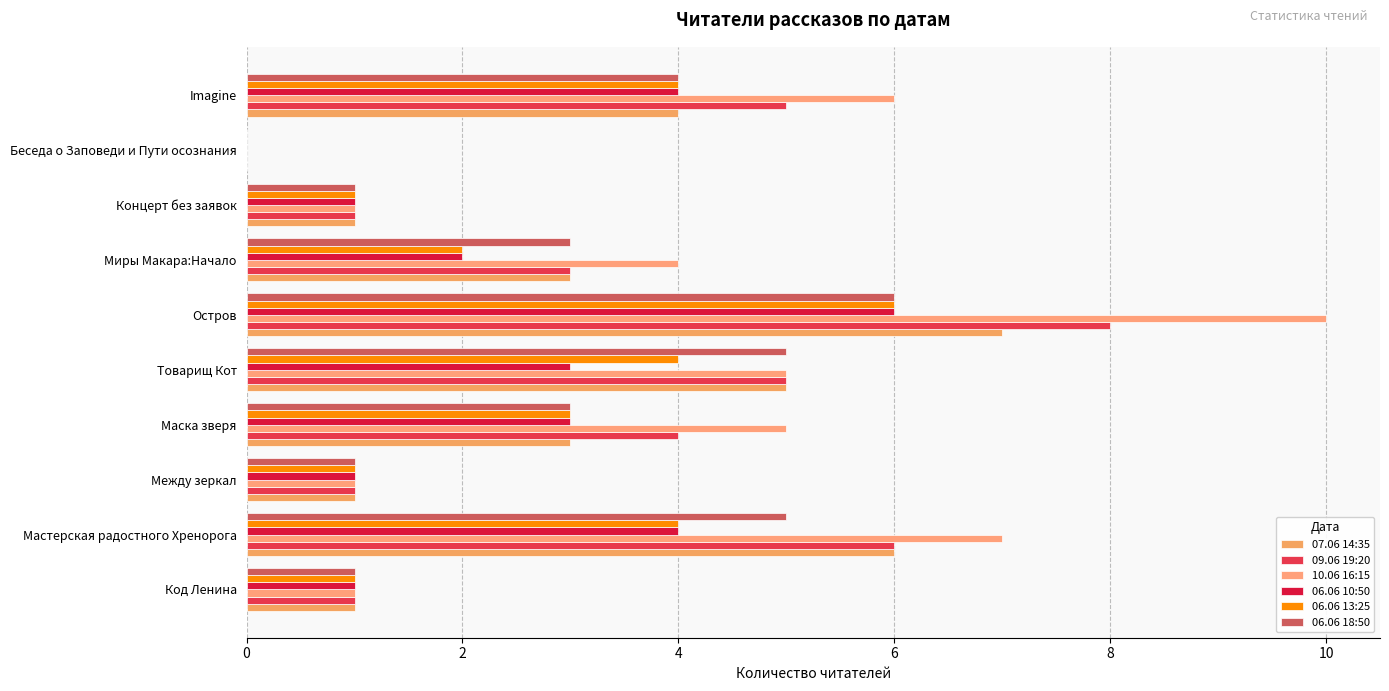

What is the maximum value for 06.06 18:50?

6